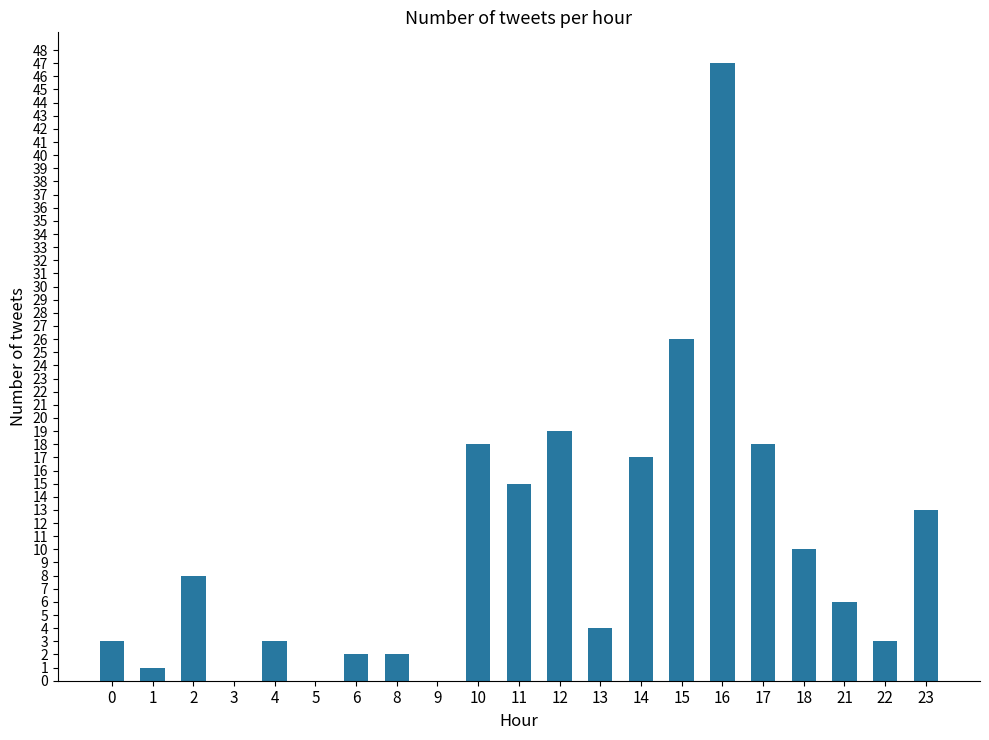

What is the greatest value displayed?

47